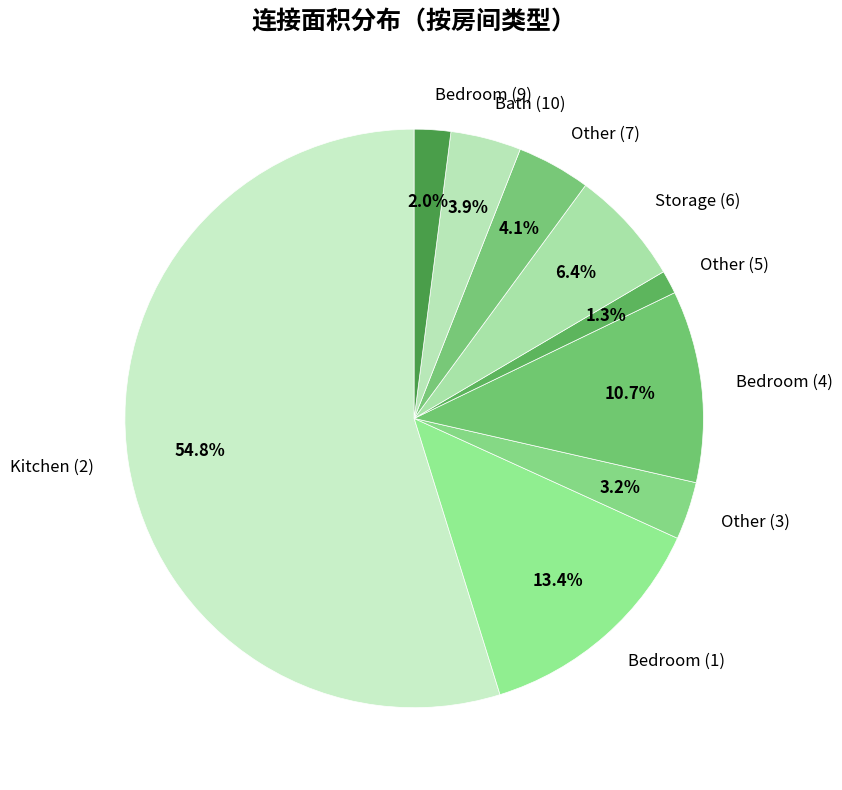

To the nearest percent, what percentage of the pie is Bedroom (9)?

2%